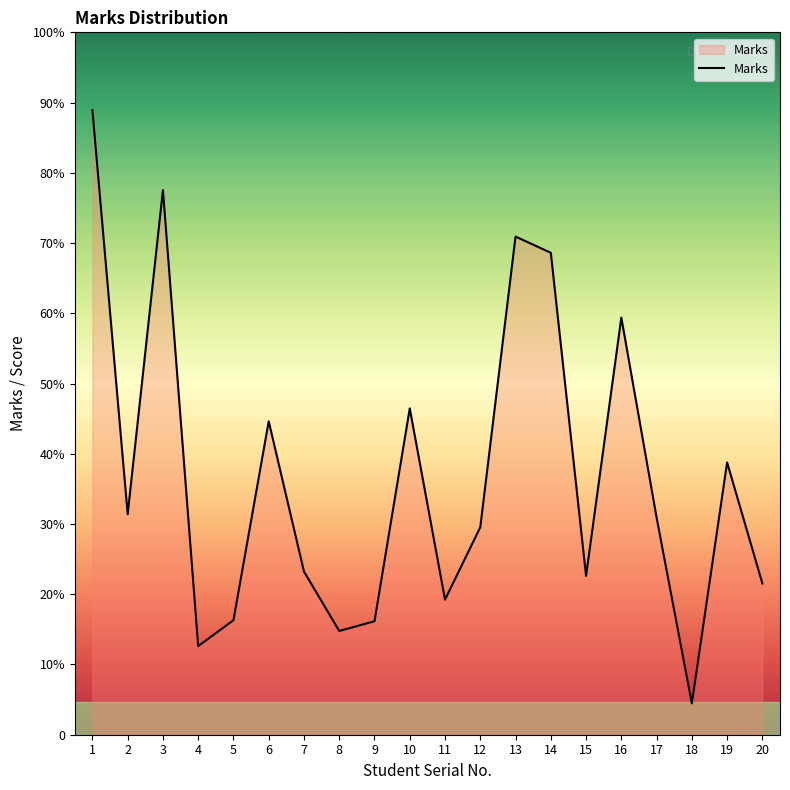

Is it true that the value at 18 is 51?

False